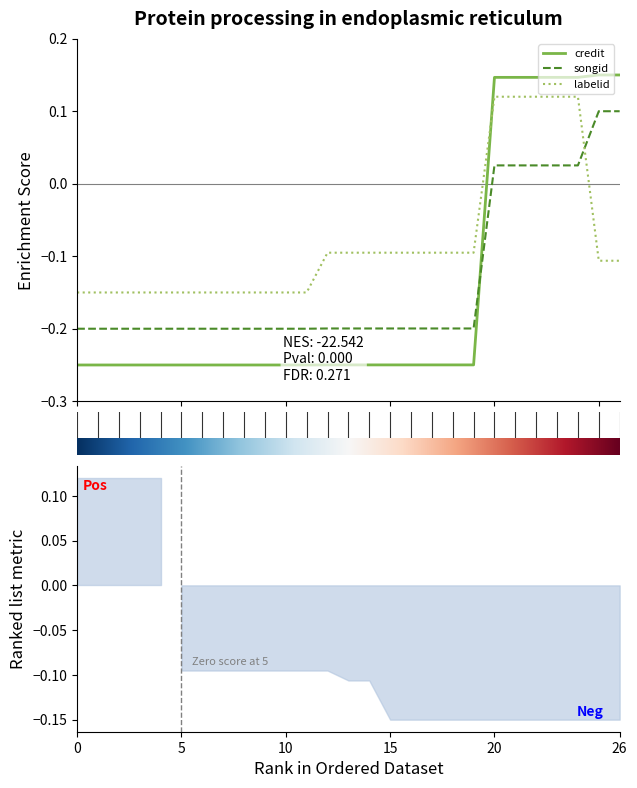

Which series changed the most between 1307544 and 248798?

labelid